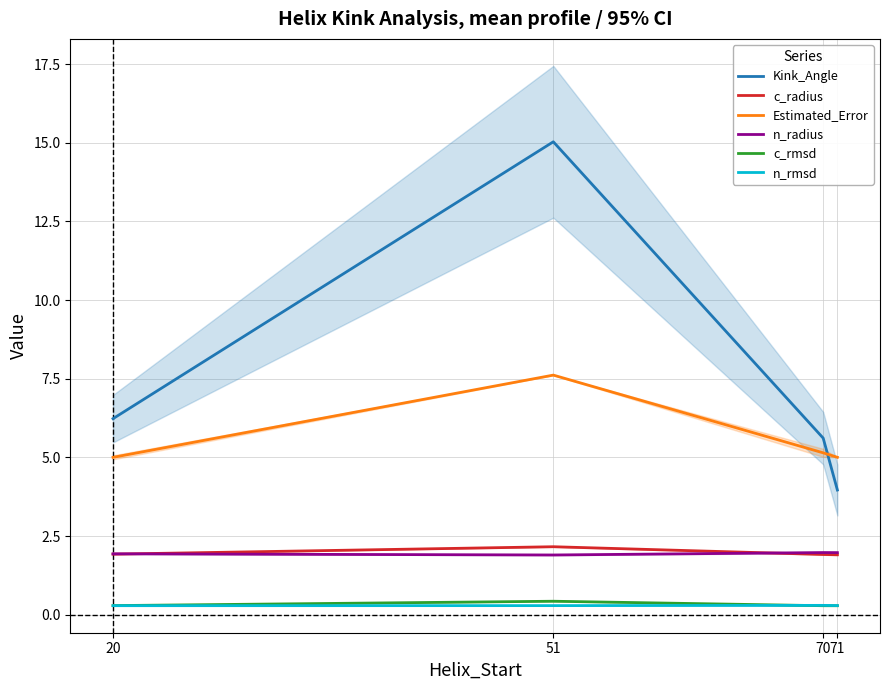

At which label is n_rmsd closest to 0?

20